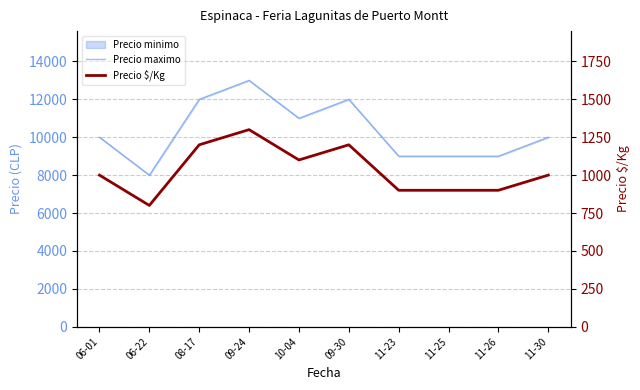

At which category does Precio maximo reach its first local valley?

06-22